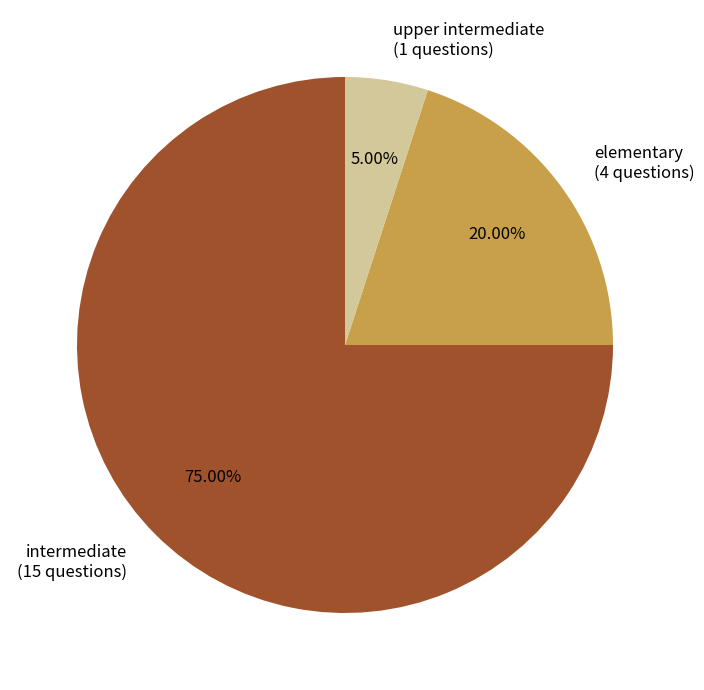

Does elementary account for over 50% of the chart?

No